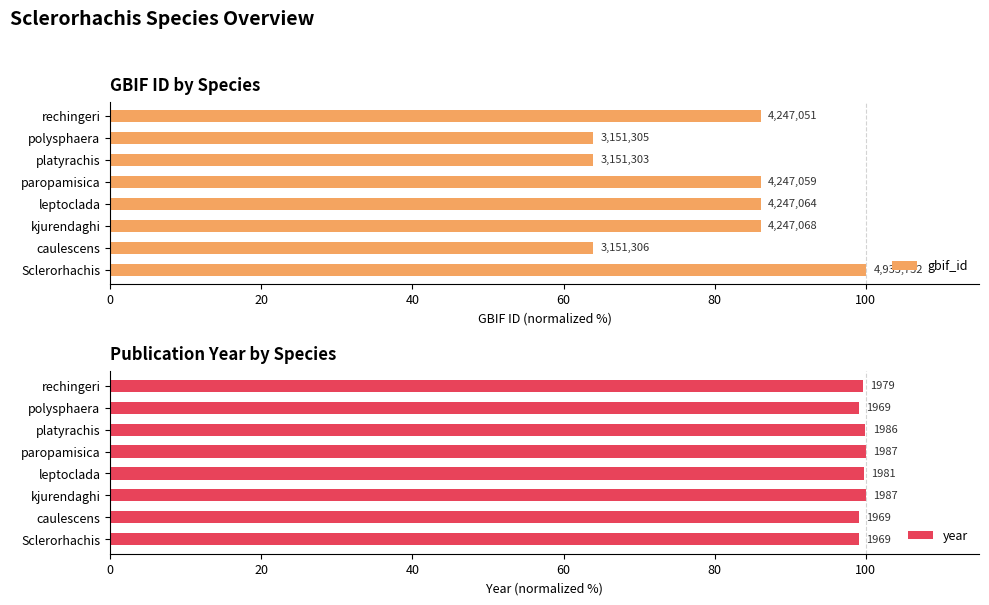

Does the chart contain stacked bars?

No